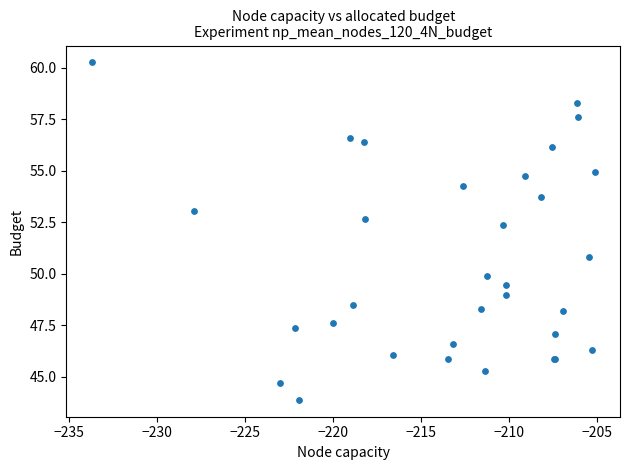

What Y value in the scatter plot is closest to 52?

52.4